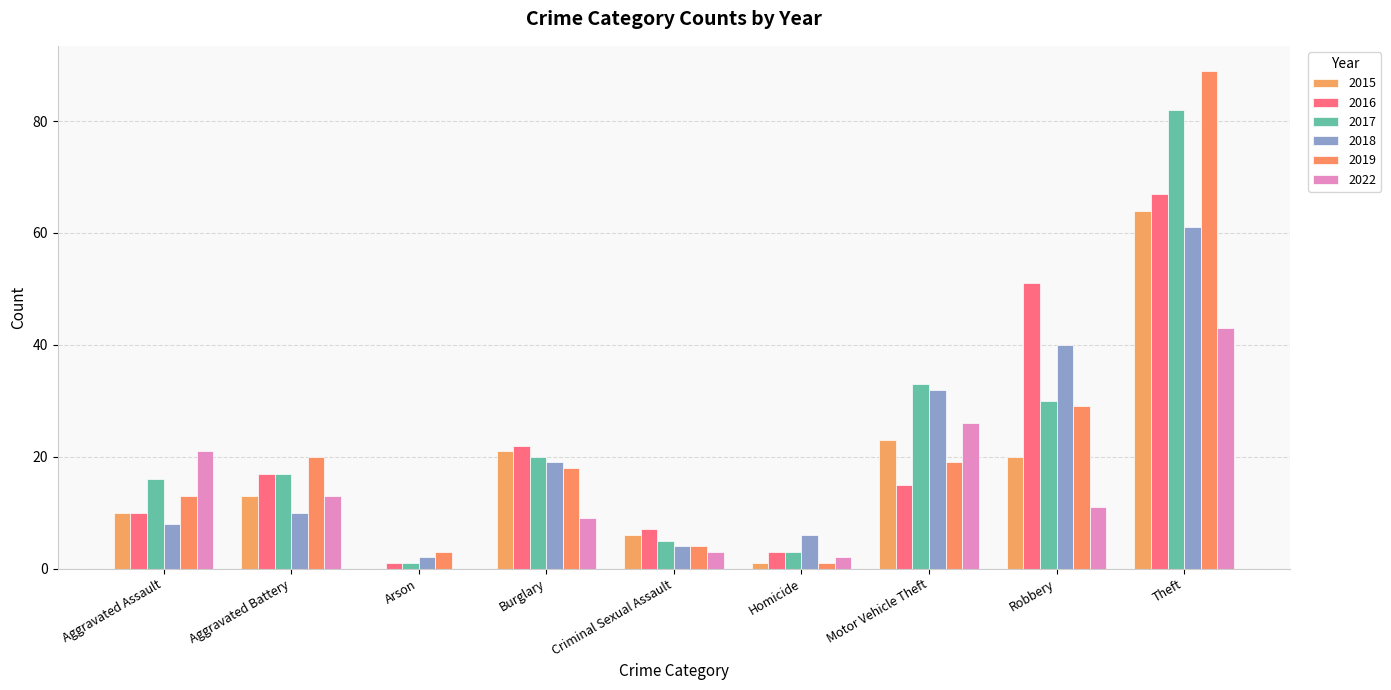

Are the bars grouped side by side (vs. stacked)?

Yes